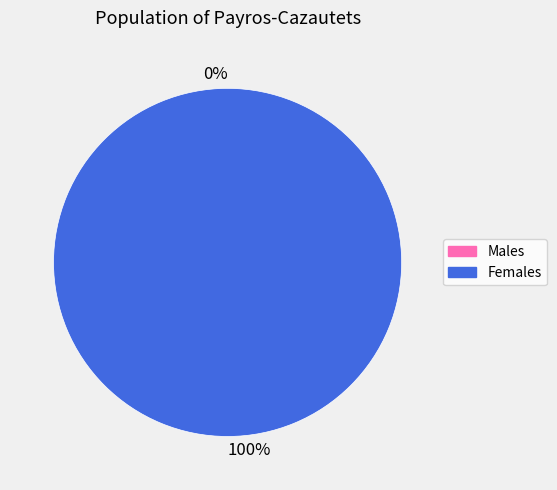

How many segments does this pie chart have?

2